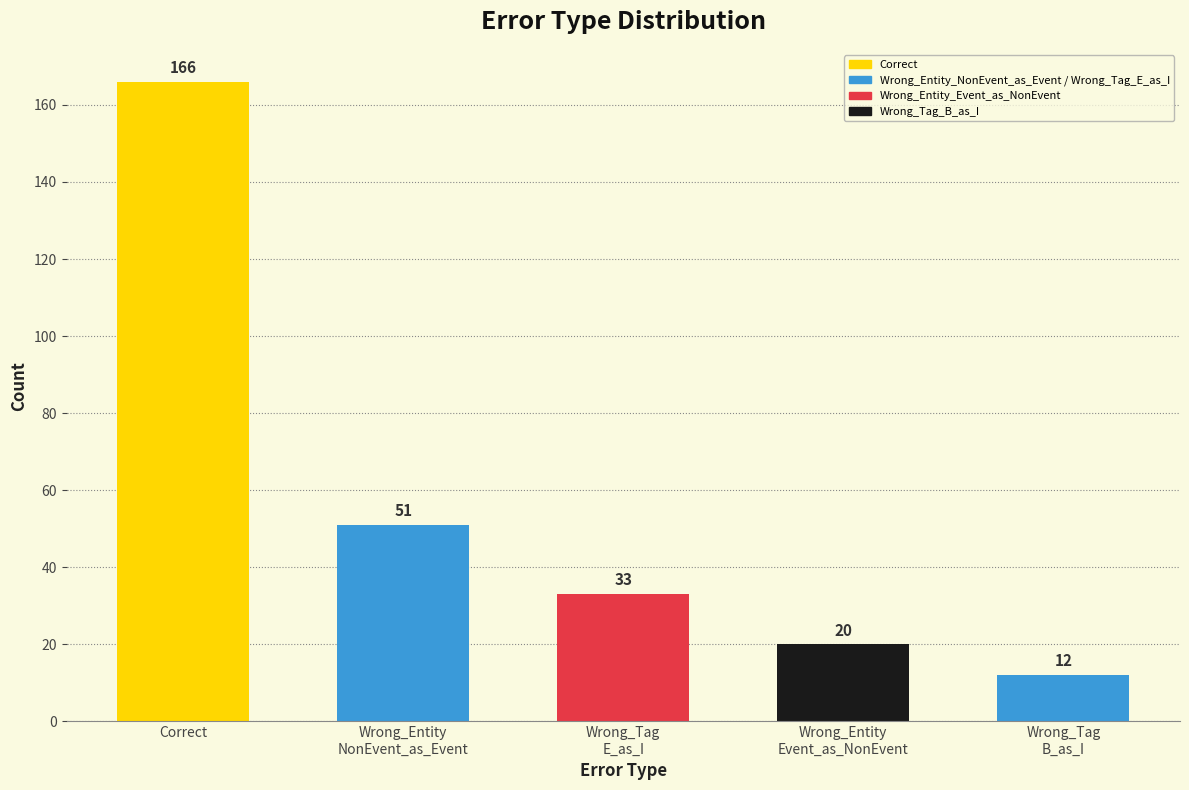

Does the chart contain stacked bars?

No